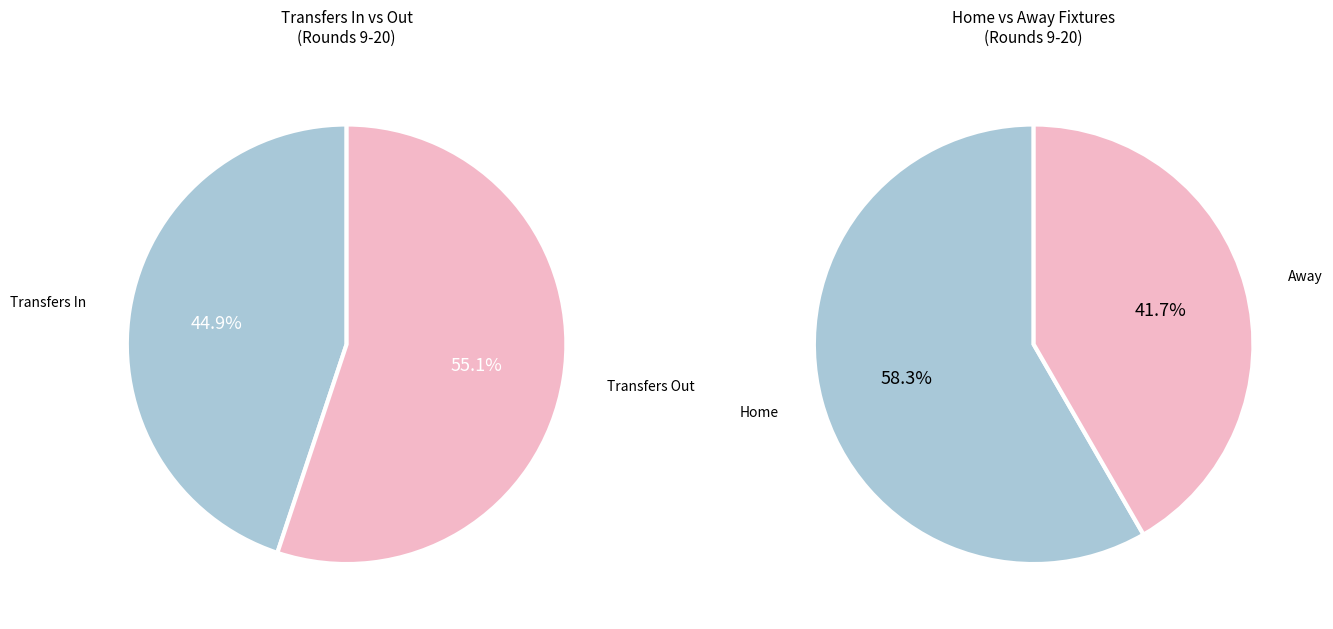

At Round 17, list the series in order from smallest to largest.

transfers_in, transfers_out